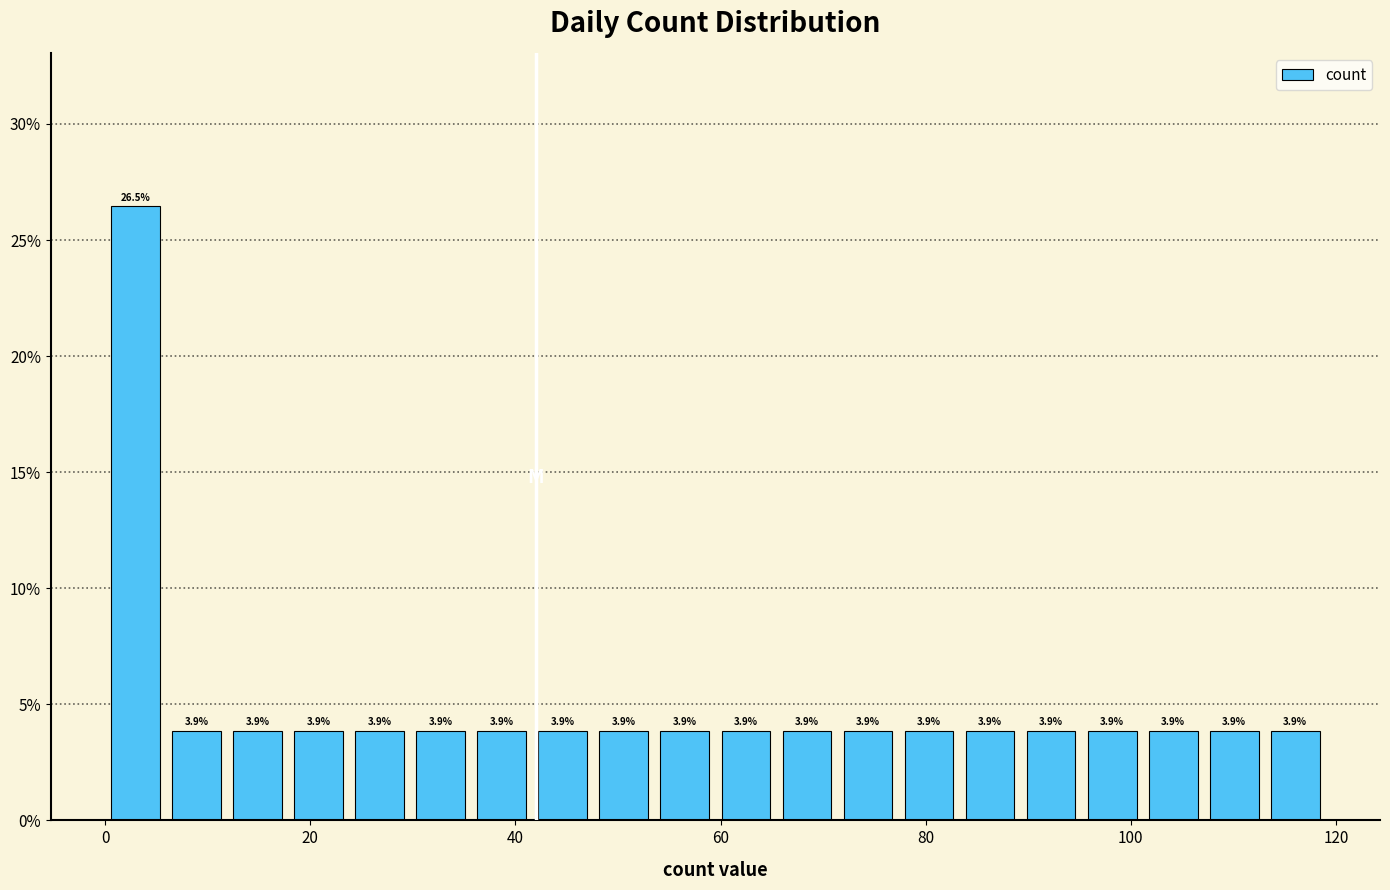

Around what value on the x-axis is the tallest bar? Give the approximate position of its centre, as read against the axis.

2